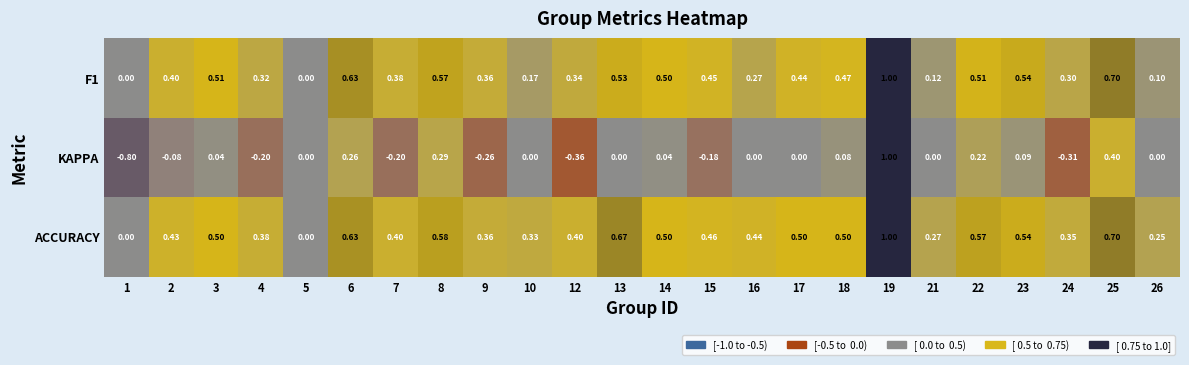

Which series has the largest range (max minus min)?

KAPPA